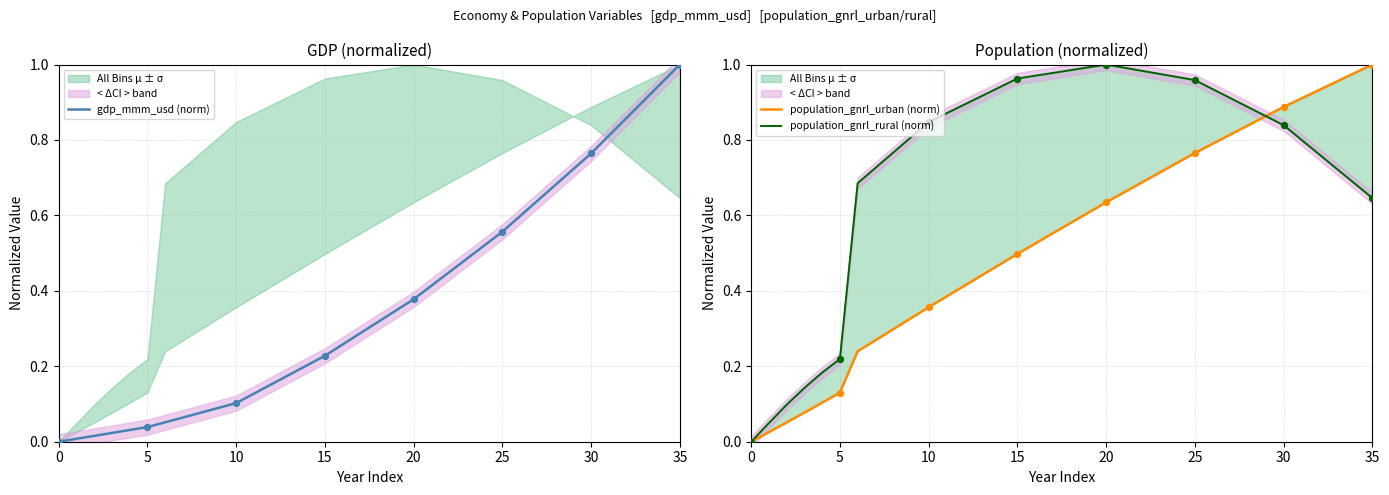

At which category is the sum across all series the highest?

35